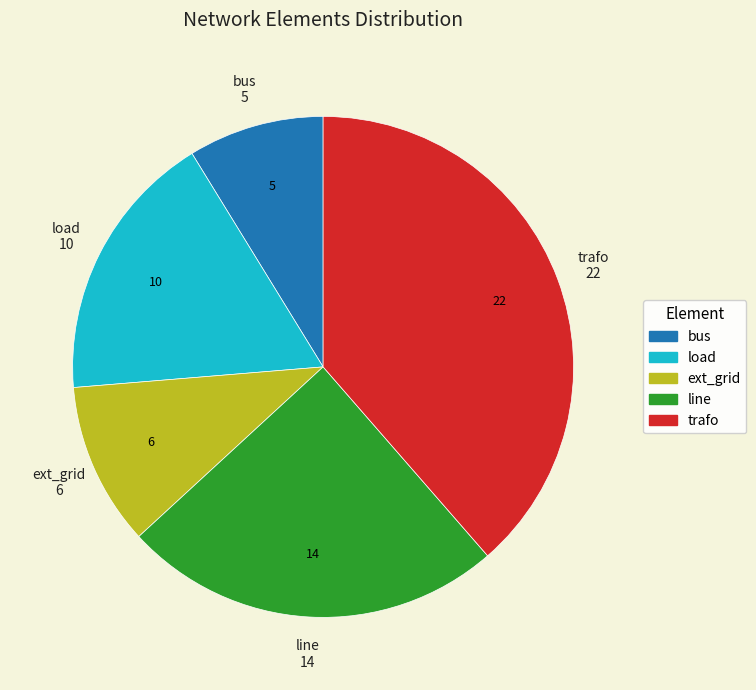

How many slices are in this pie chart?

5